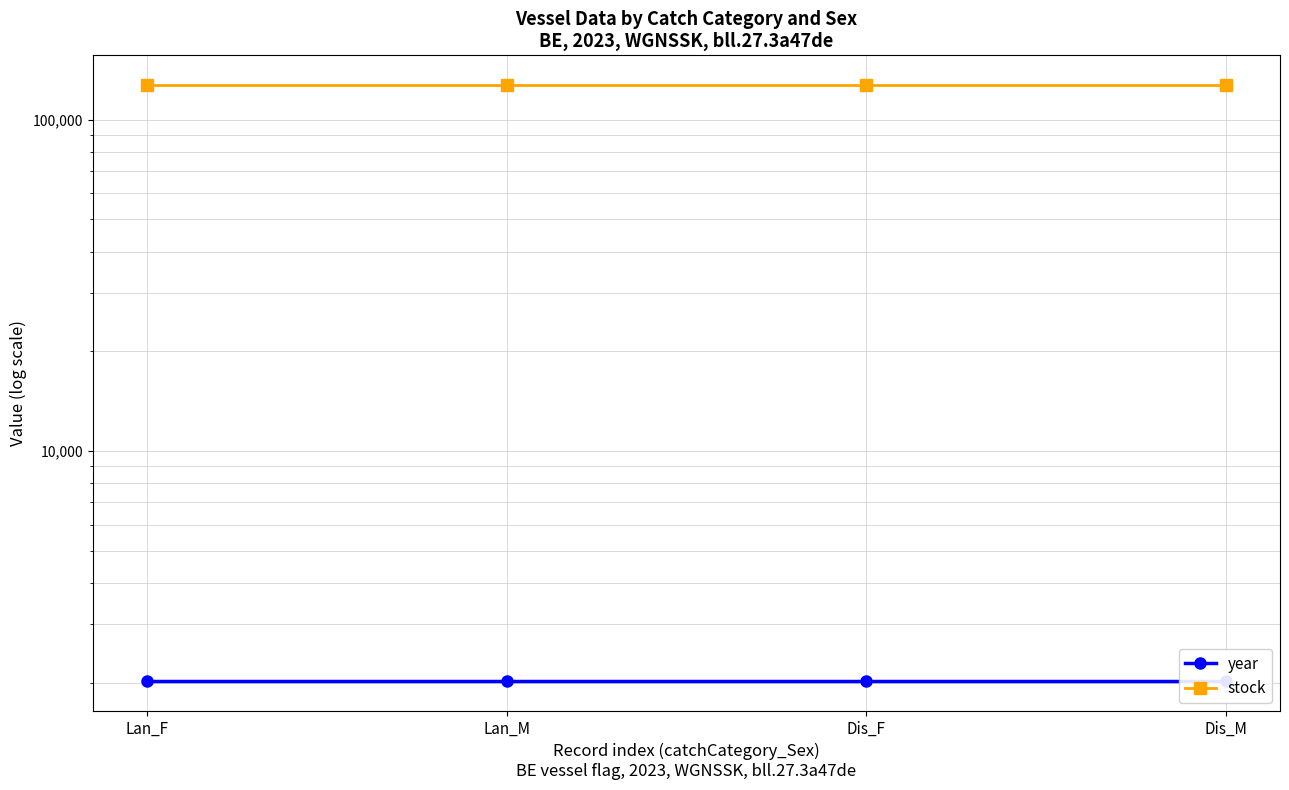

How many lines are shown in the chart?

2